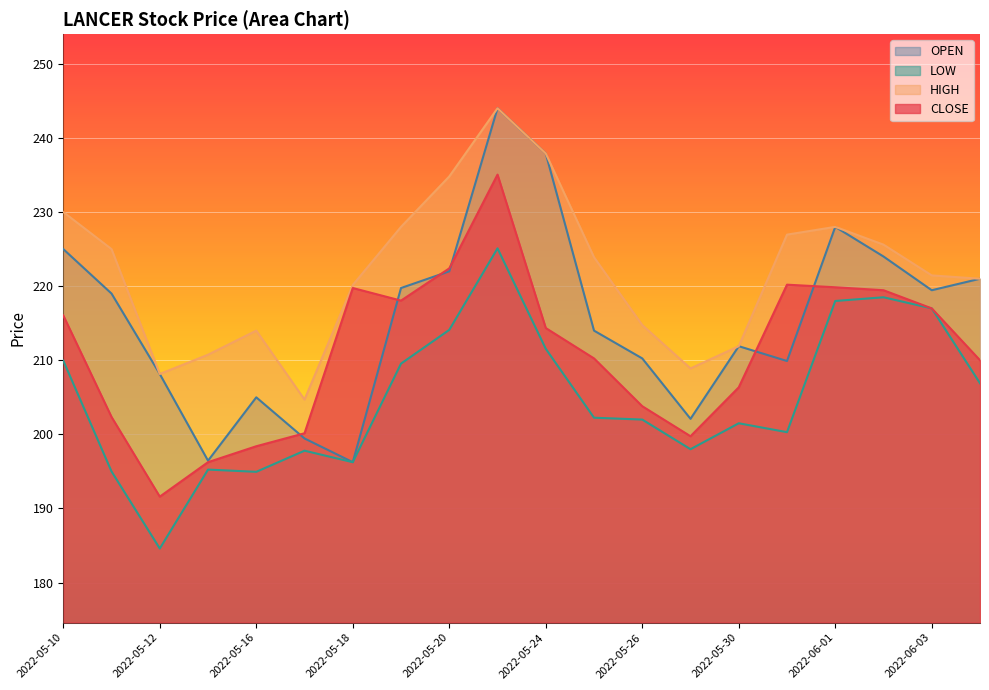

Reading left to right, list all the values displayed in this chart.

CLOSE: 2022-05-10=216.1	2022-05-11=202.3	2022-05-12=191.6	2022-05-13=196.2	2022-05-16=198.4	2022-05-17=200.2	2022-05-18=219.8	2022-05-19=218.1	2022-05-20=222.4	2022-05-23=235.1	2022-05-24=214.3	2022-05-25=210.2	2022-05-26=203.8	2022-05-27=199.8	2022-05-30=206.3	2022-05-31=220.2	2022-06-01=219.8	2022-06-02=219.4	2022-06-03=217.0	2022-06-06=210.0
HIGH: 2022-05-10=230.0	2022-05-11=225.0	2022-05-12=208.2	2022-05-13=210.8	2022-05-16=214.0	2022-05-17=204.7	2022-05-18=220.2	2022-05-19=228.0	2022-05-20=234.8	2022-05-23=244.0	2022-05-24=237.9	2022-05-25=223.9	2022-05-26=214.8	2022-05-27=208.9	2022-05-30=211.9	2022-05-31=226.9	2022-06-01=228.0	2022-06-02=225.6	2022-06-03=221.4	2022-06-06=221.0
LOW: 2022-05-10=209.9	2022-05-11=195.0	2022-05-12=184.6	2022-05-13=195.2	2022-05-16=194.9	2022-05-17=197.8	2022-05-18=196.2	2022-05-19=209.6	2022-05-20=214.1	2022-05-23=225.1	2022-05-24=211.6	2022-05-25=202.2	2022-05-26=202.0	2022-05-27=198.0	2022-05-30=201.5	2022-05-31=200.3	2022-06-01=218.0	2022-06-02=218.5	2022-06-03=217.0	2022-06-06=206.9
OPEN: 2022-05-10=225.0	2022-05-11=219.0	2022-05-12=208.2	2022-05-13=196.4	2022-05-16=205.0	2022-05-17=199.4	2022-05-18=196.2	2022-05-19=219.8	2022-05-20=222.0	2022-05-23=244.0	2022-05-24=237.9	2022-05-25=214.0	2022-05-26=210.2	2022-05-27=202.1	2022-05-30=211.9	2022-05-31=209.9	2022-06-01=228.0	2022-06-02=224.0	2022-06-03=219.4	2022-06-06=221.0